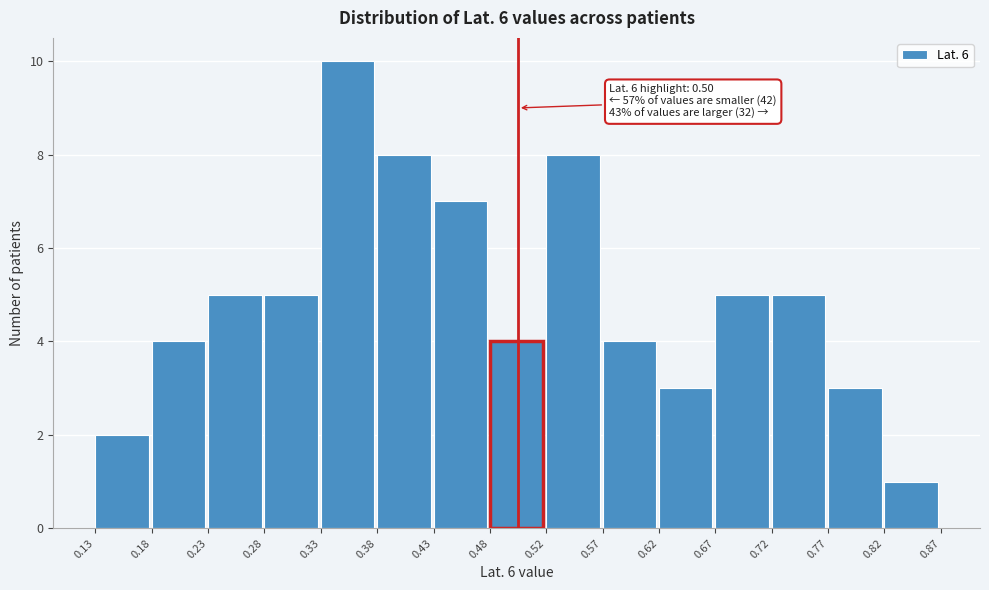

Over which range of the x-axis is the bar tallest?

0.33 to 0.38